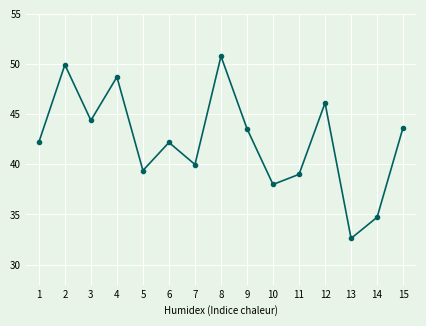

True or false: the data shows 48.7 at 4.

True